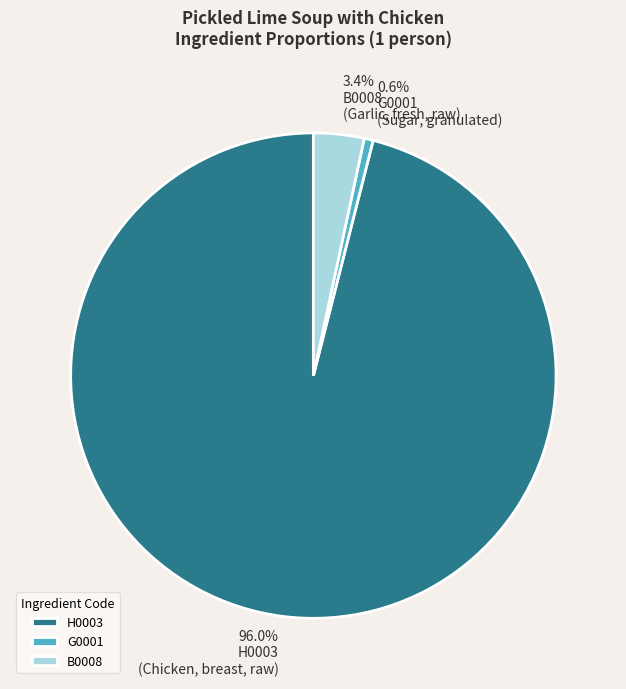

Approximately how many times larger is the value at B0008 compared to G0001?

5.6